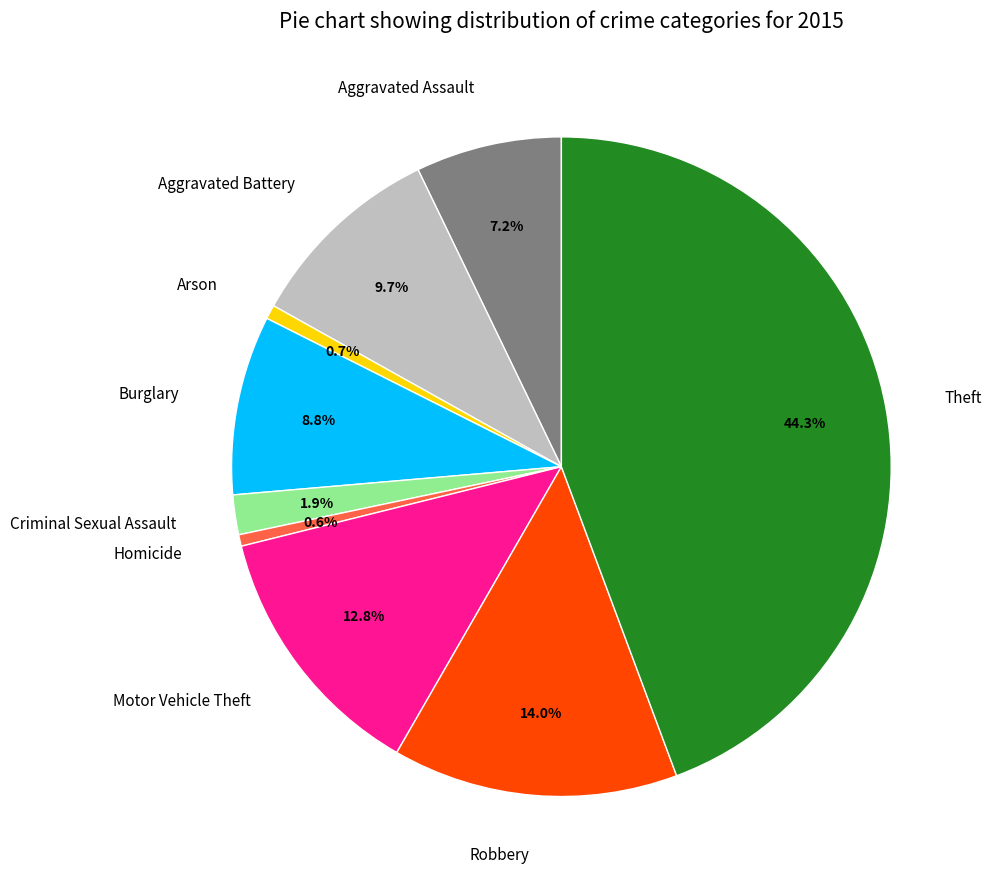

Combined, do Criminal Sexual Assault and Theft account for over 50%?

No